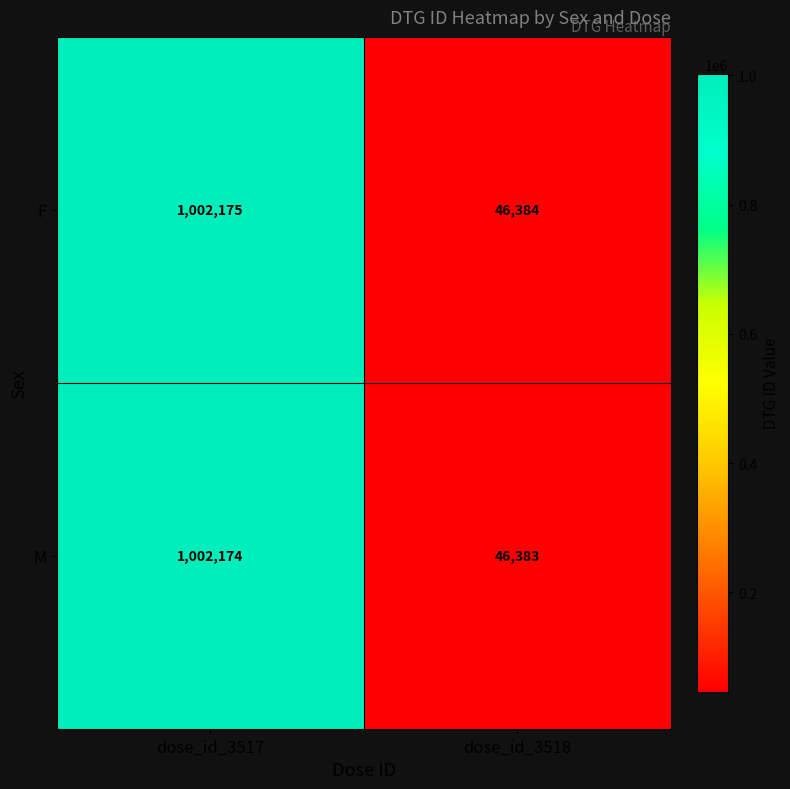

Rank the categories by F value from lowest to highest.

dose_id_3518, dose_id_3517